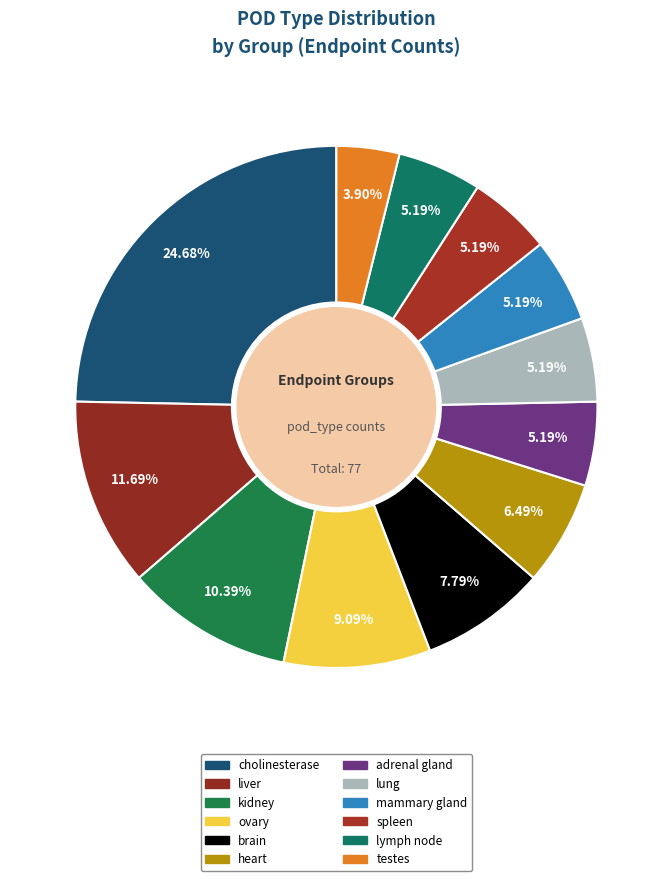

Rank the categories by value from lowest to highest.

testes, adrenal gland, lung, mammary gland, spleen, lymph node, heart, brain, ovary, kidney, liver, cholinesterase